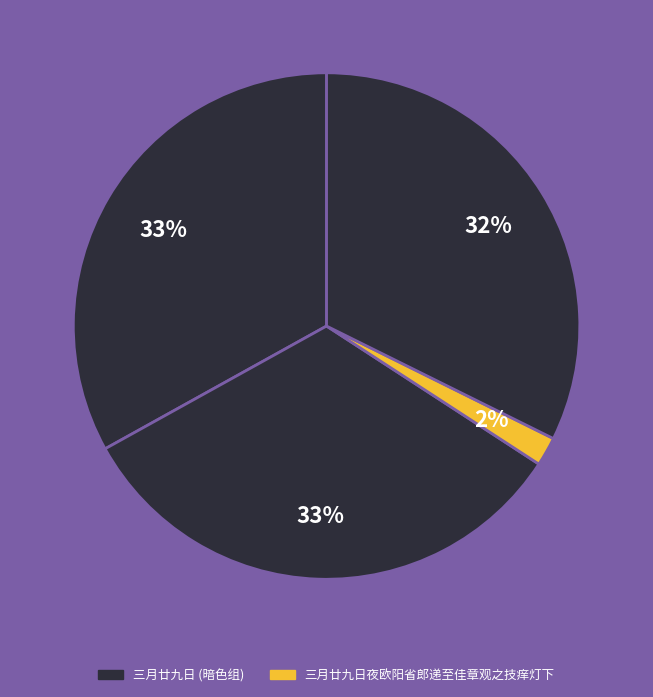

Count the number of slices in the pie.

4